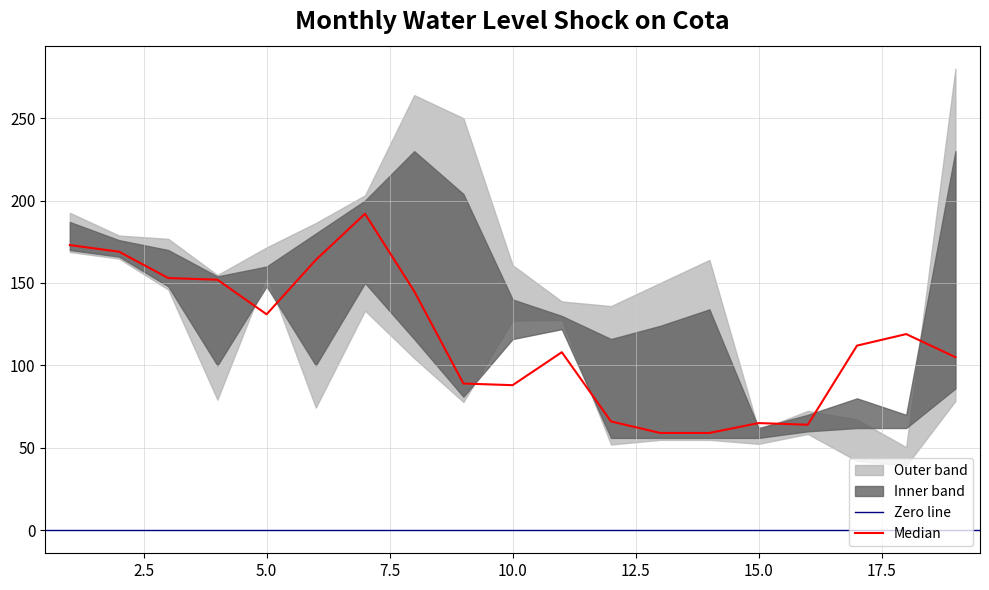

The value of Media at 19 is 105. True or false?

True